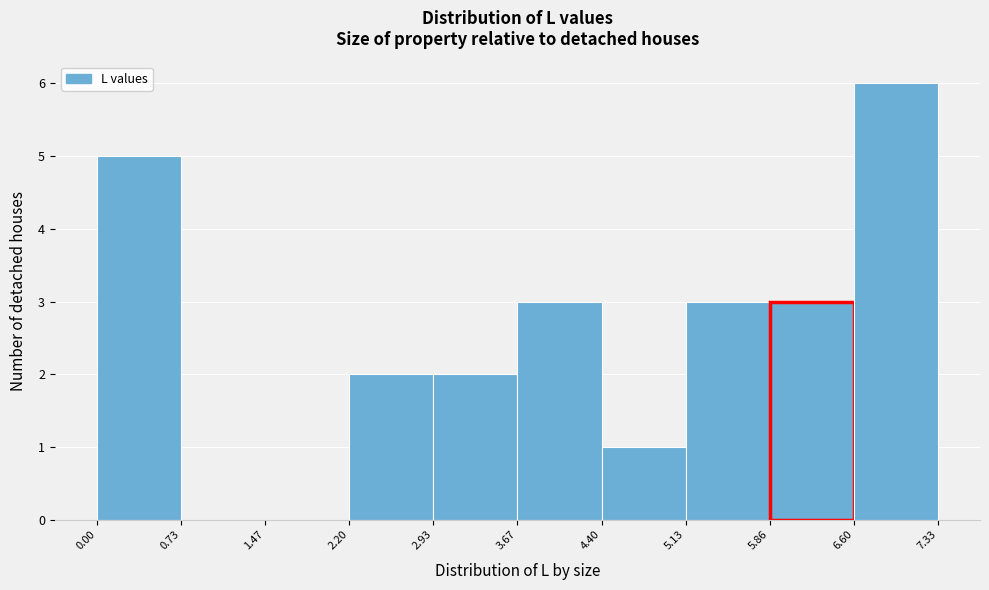

Reading left to right, transcribe this chart: for each bar, give the range it covers on the x-axis and its height. The values are not printed on the chart, so give them approximately, as read against the axis.

0.00 to 0.73: 5
0.73 to 1.47: 0
1.47 to 2.20: 0
2.20 to 2.93: 2
2.93 to 3.67: 2
3.67 to 4.40: 3
4.40 to 5.13: 1
5.13 to 5.86: 3
5.86 to 6.60: 3
6.60 to 7.33: 6